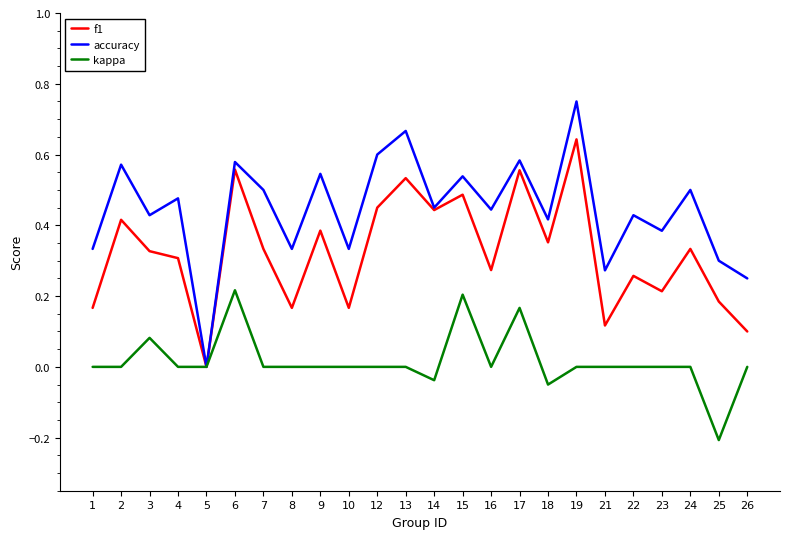

Does the chart have visible grid lines?

No